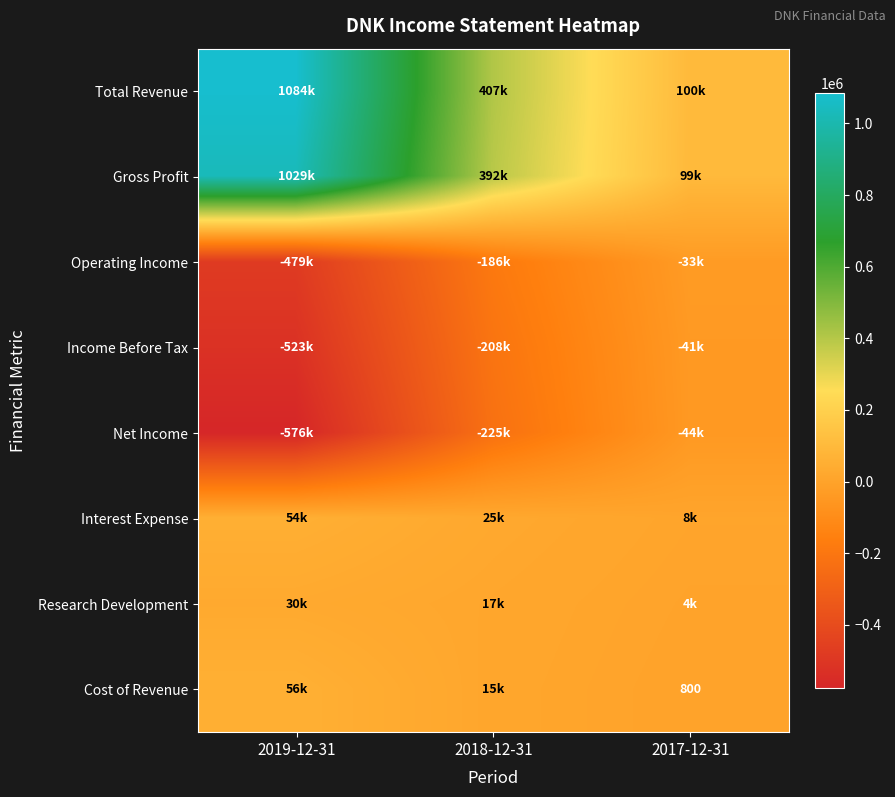

At how many categories does at least one series exceed 1010903?

1